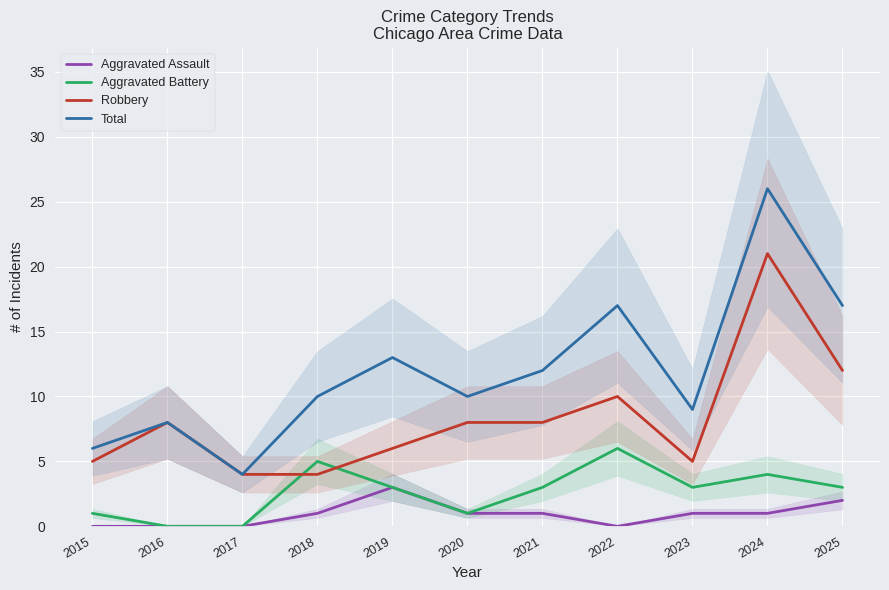

Reading left to right, list all the values displayed in this chart.

Aggravated Assault: 0	0	0	1	3	1	1	0	1	1	2
Aggravated Battery: 1	0	0	5	3	1	3	6	3	4	3
Robbery: 5	8	4	4	6	8	8	10	5	21	12
Total: 6	8	4	10	13	10	12	17	9	26	17